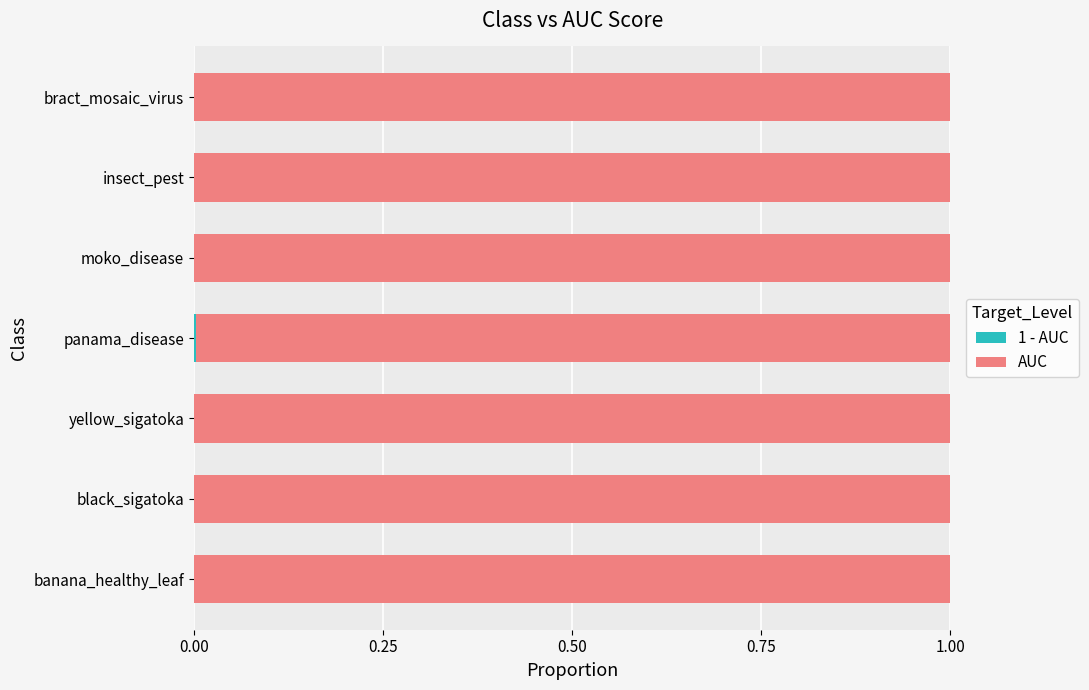

What is the total value across all series at moko_disease?

1.0